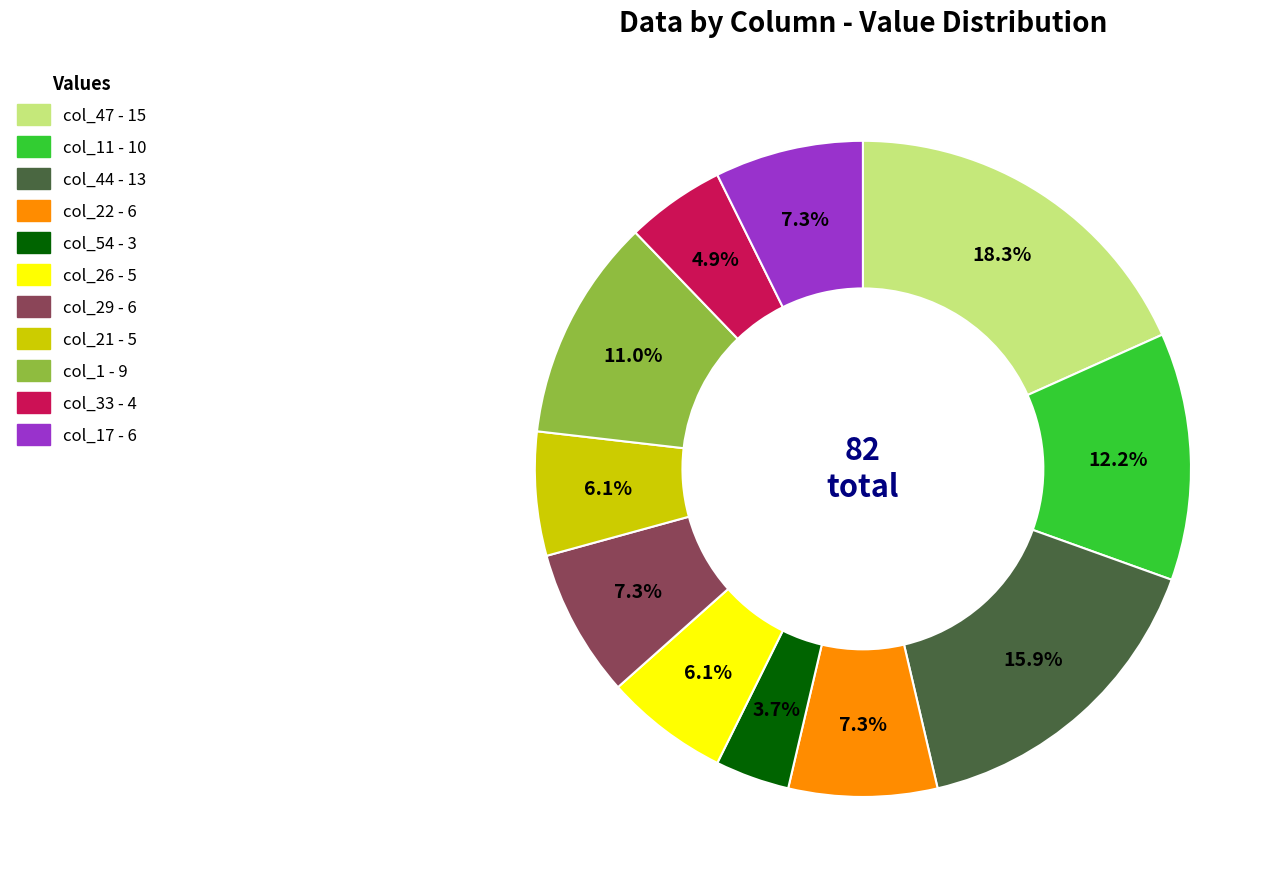

Count the number of slices in the pie.

11